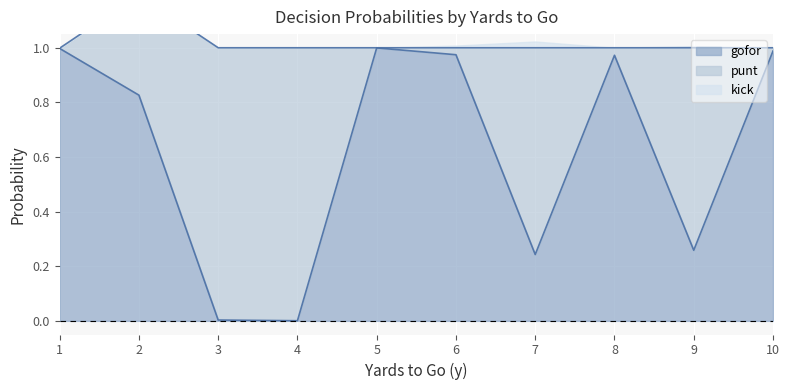

True or false: kick and gofor cross at least once.

False